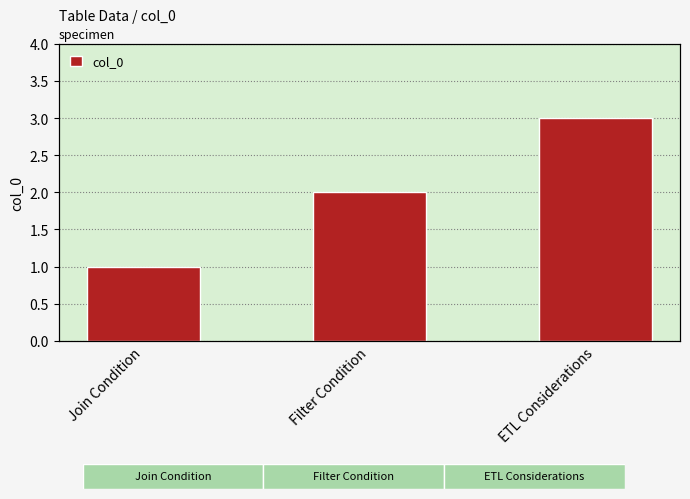

What is the approximate value at Filter Condition?

2